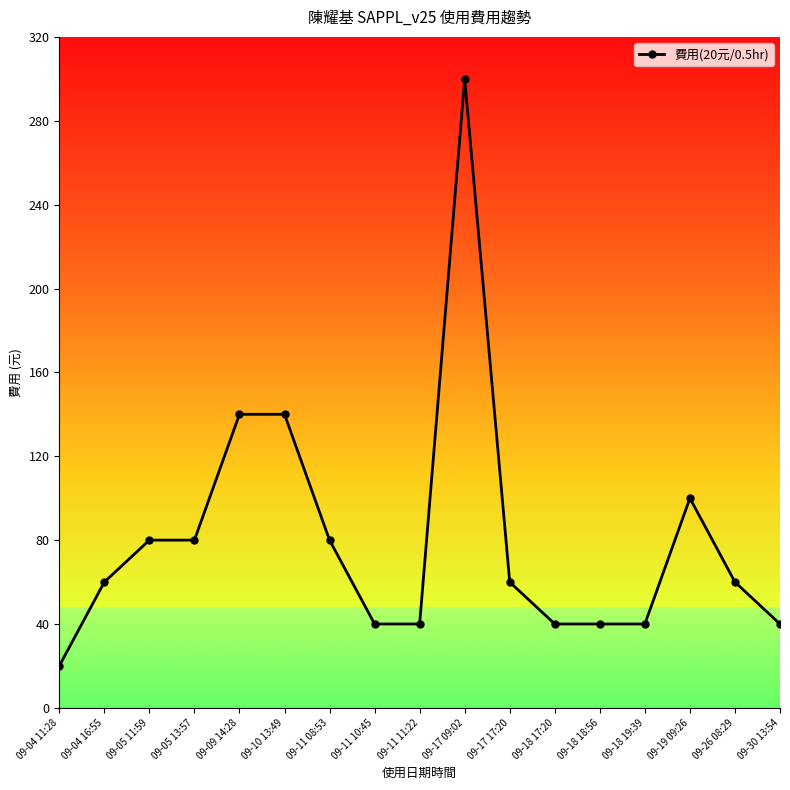

What is the label of the 6th point from the right?

09-18 17:20